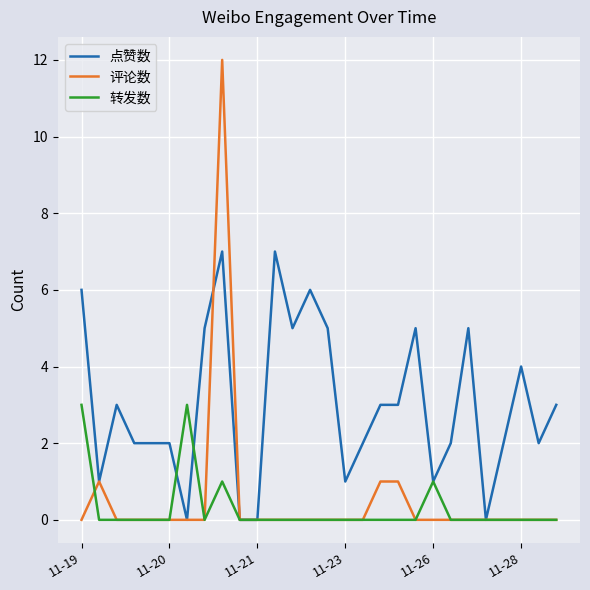

How many lines are shown in the chart?

3